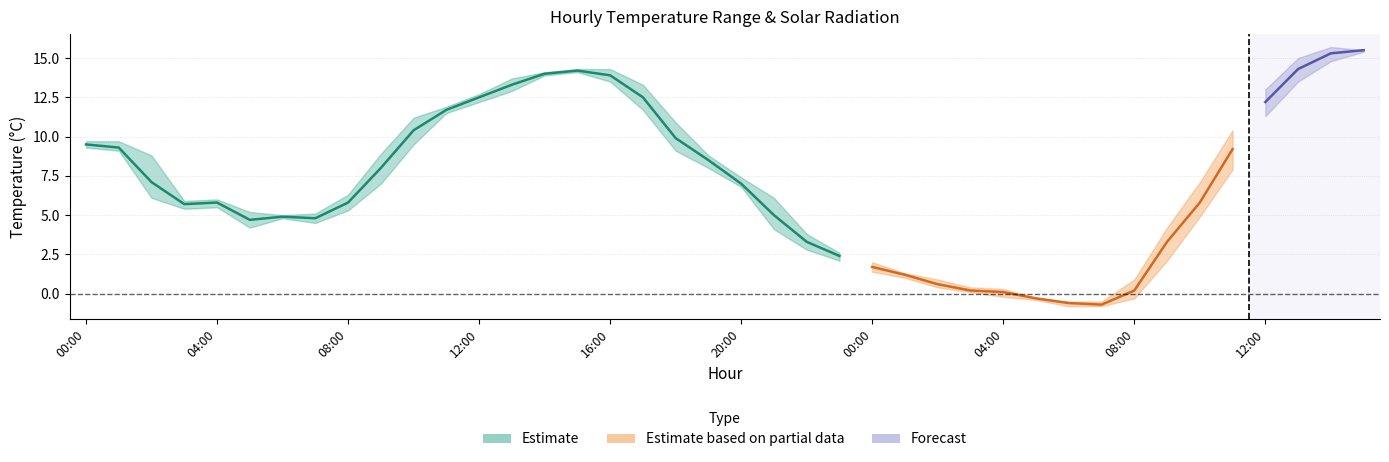

True or false: max_temperature has more than 0 points higher than both neighbors.

True